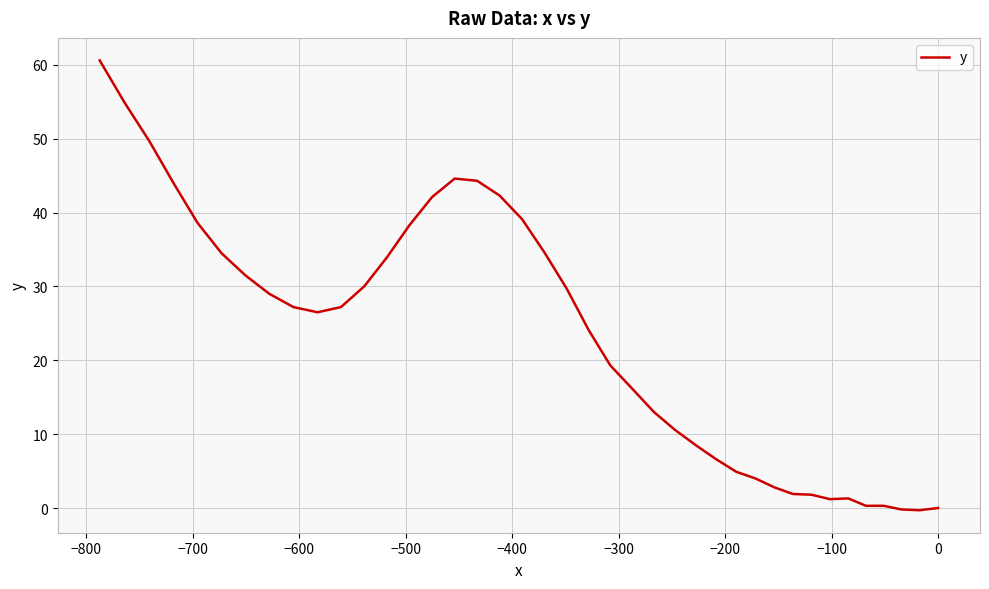

The value at 0 is -29.5. True or false?

False